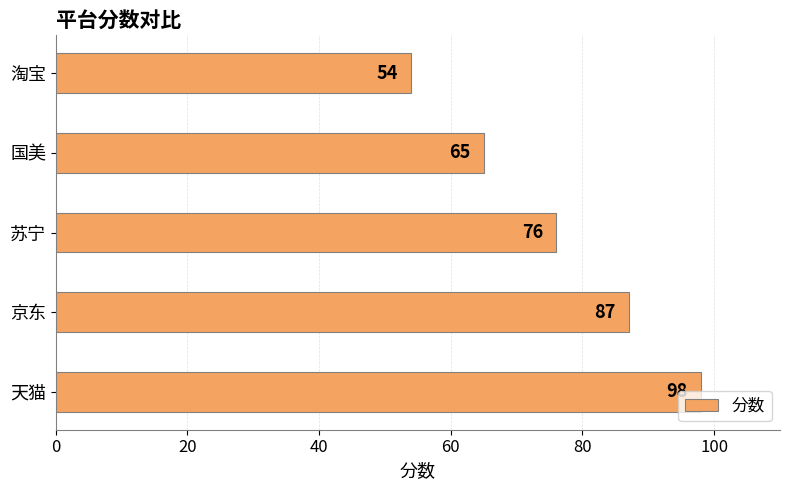

What is the sum of all values?

380